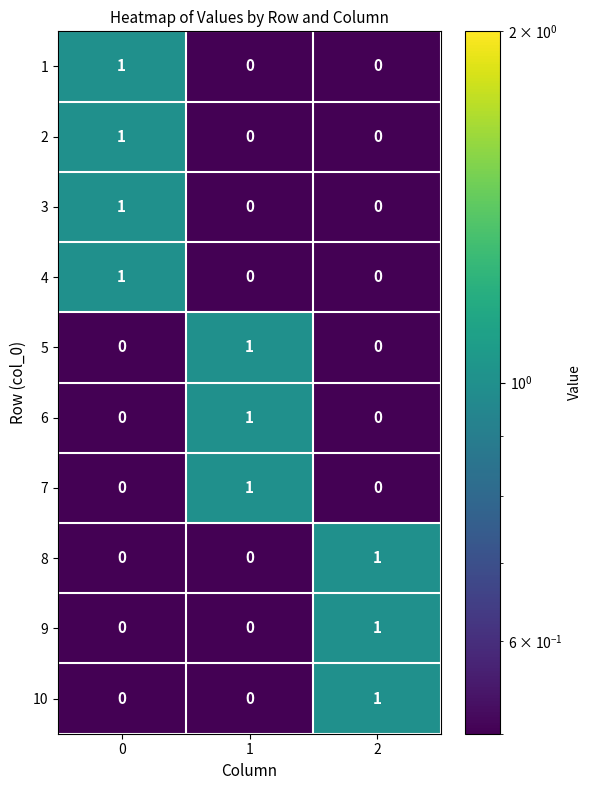

At how many categories does at least one series exceed 0?

3